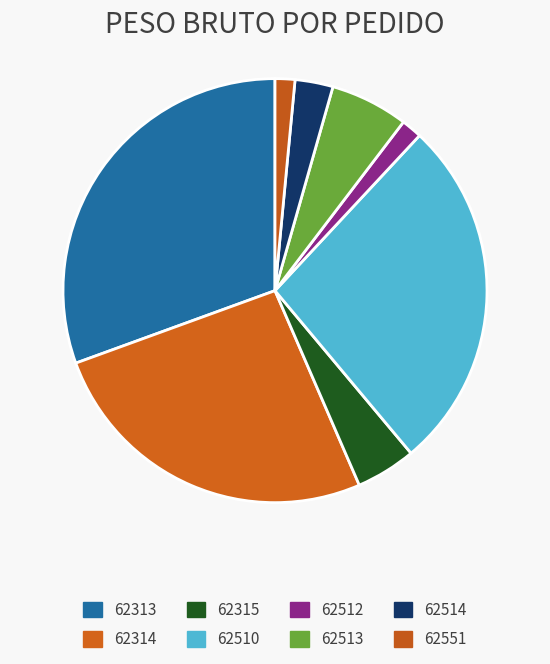

The 62313 slice represents 31% of the pie. True or false?

True